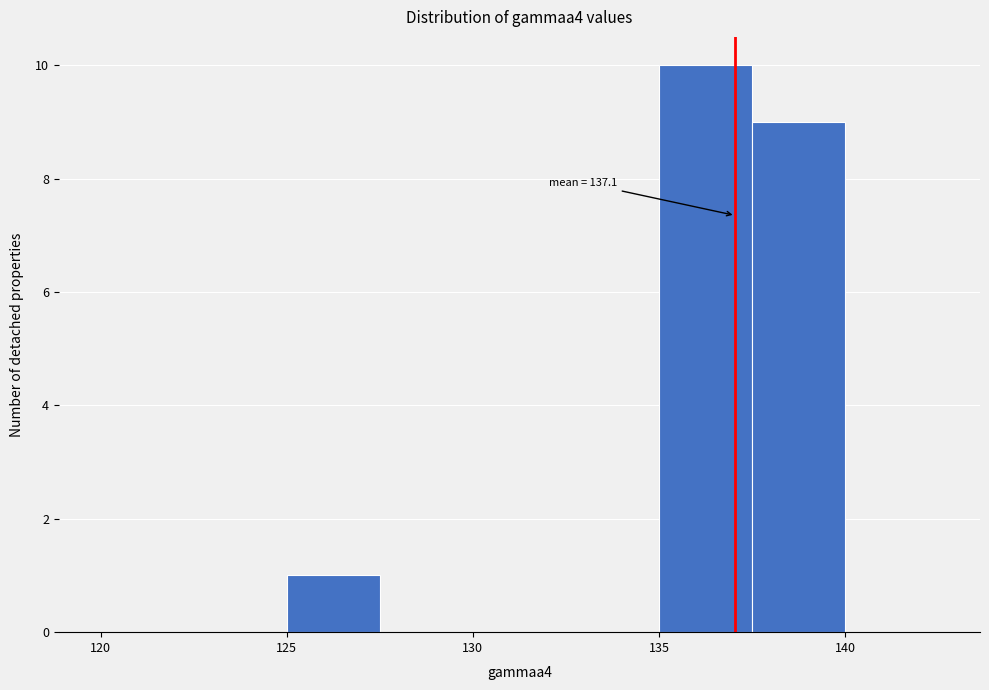

Over which range of the x-axis is the bar tallest?

135.0 to 137.5